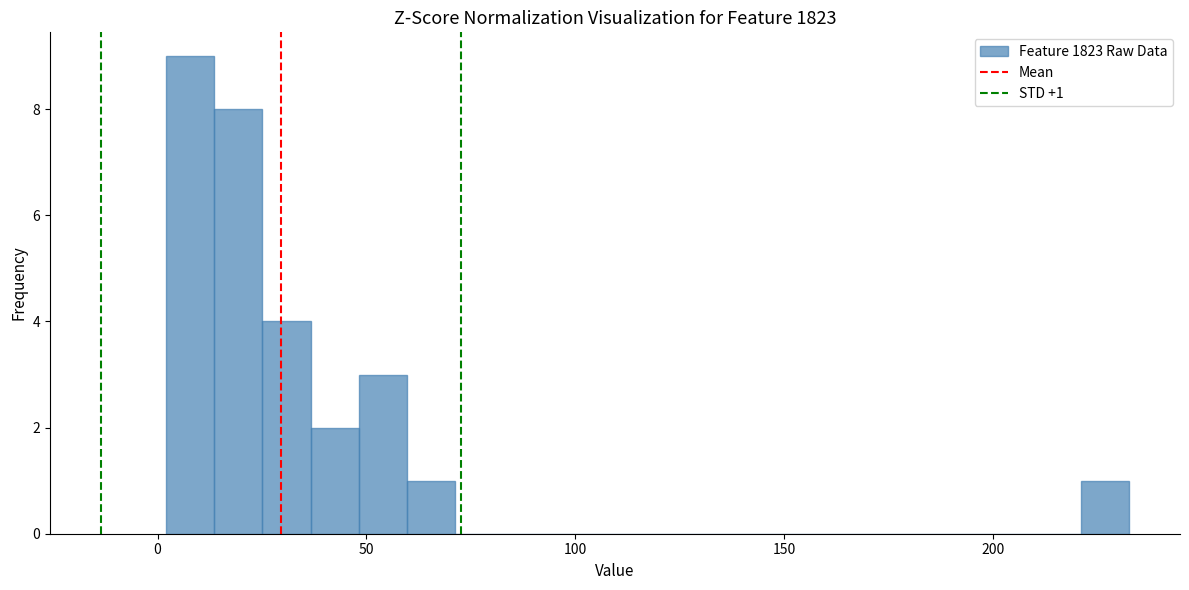

Around what value on the x-axis is the tallest bar? Give the approximate position of its centre, as read against the axis.

10